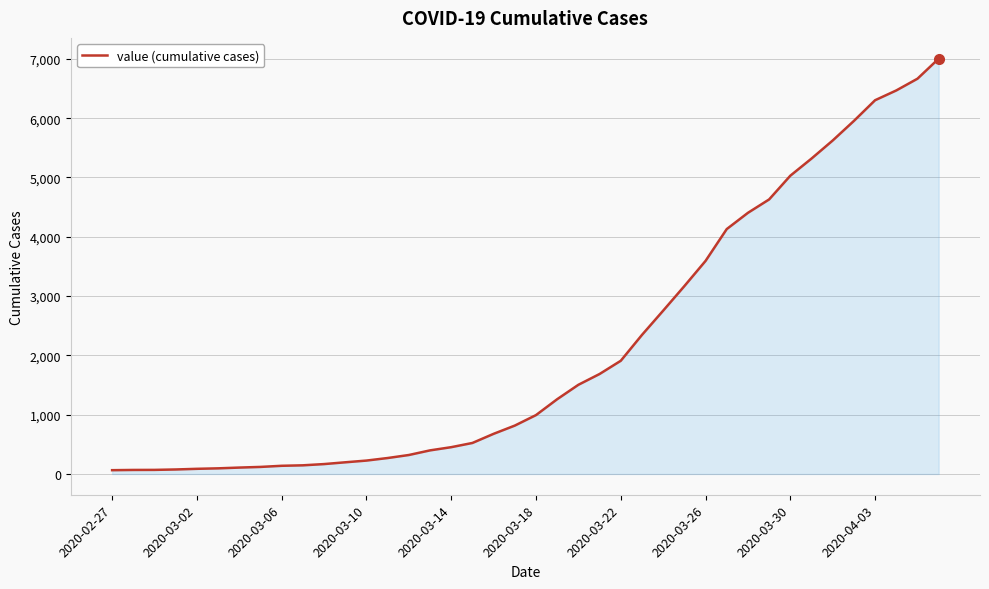

What is the maximum value shown in the chart?

7004